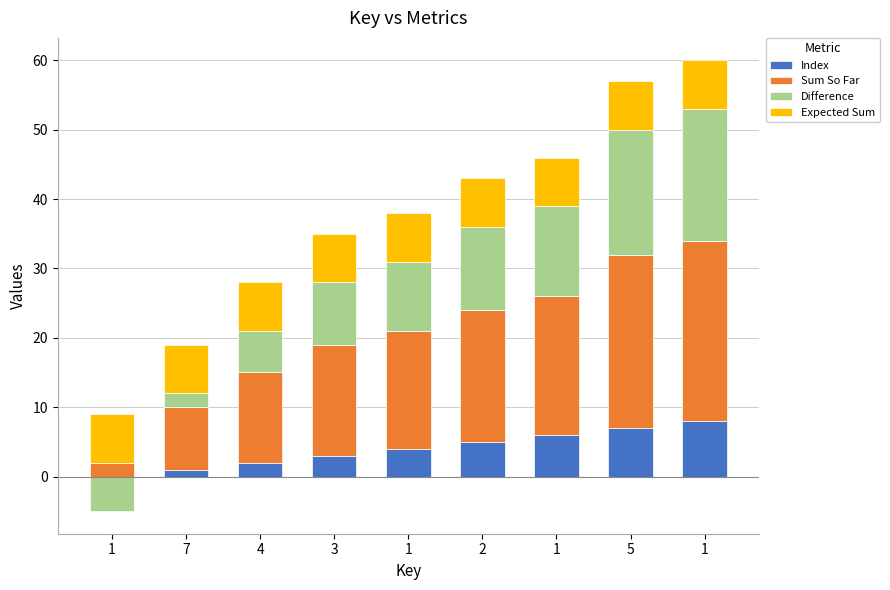

Between 3 and 2, which series saw the biggest shift?

Sum So Far